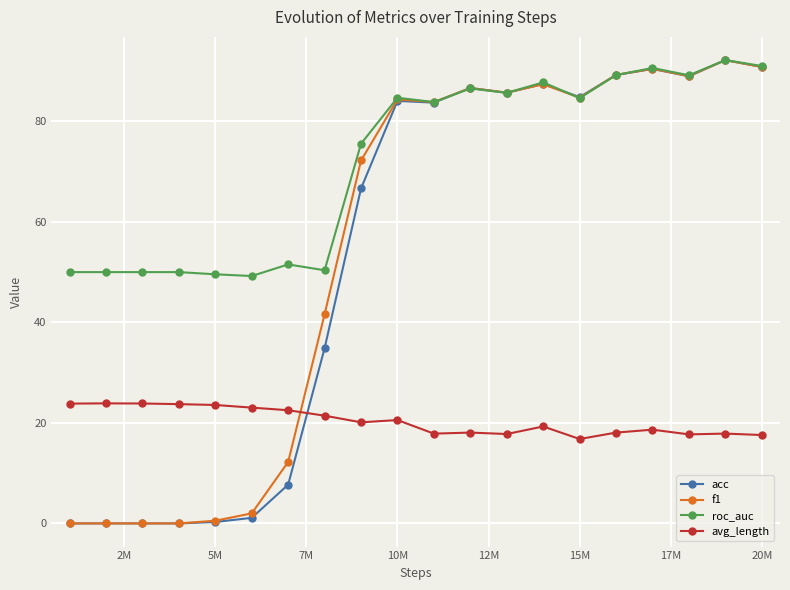

True or false: f1 has more than 1 interior local peaks.

True